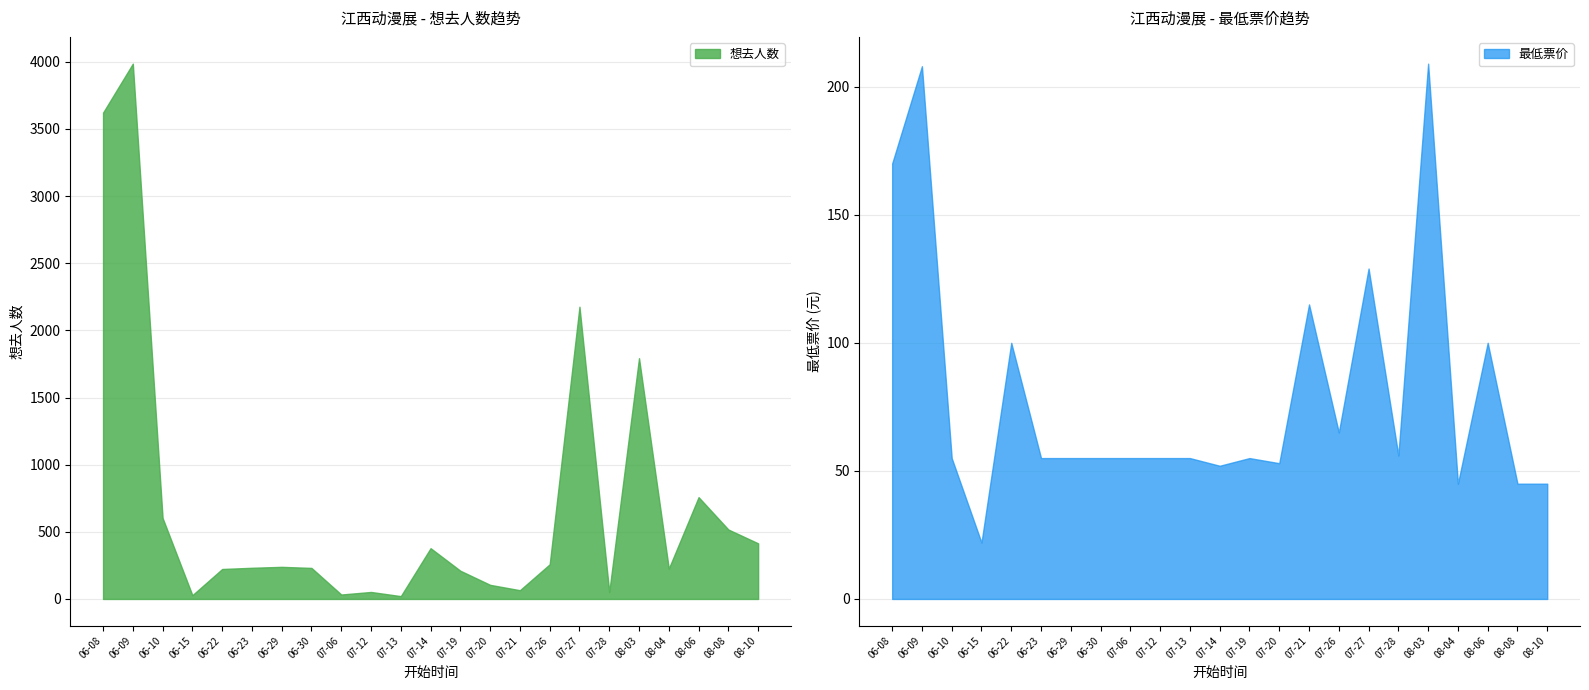

What are all the series names shown in the legend?

想去人数, 最低票价